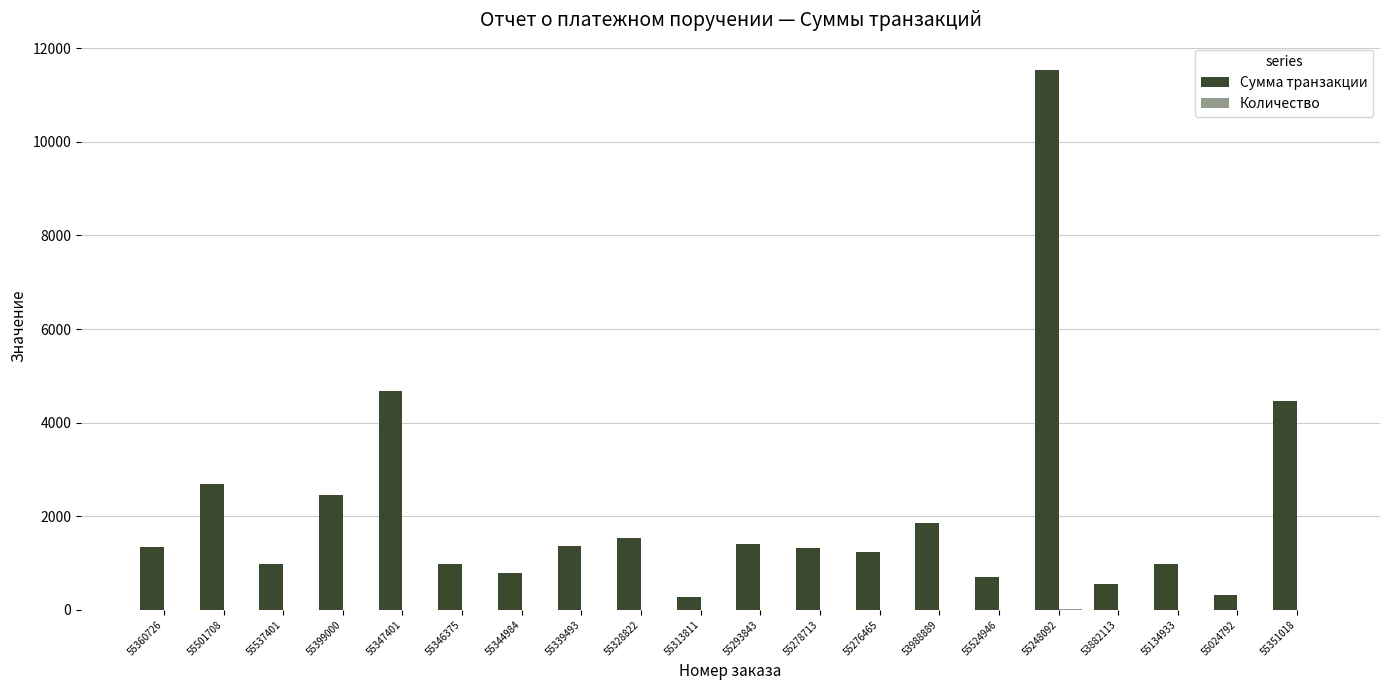

What is the minimum value shown in the chart?

1